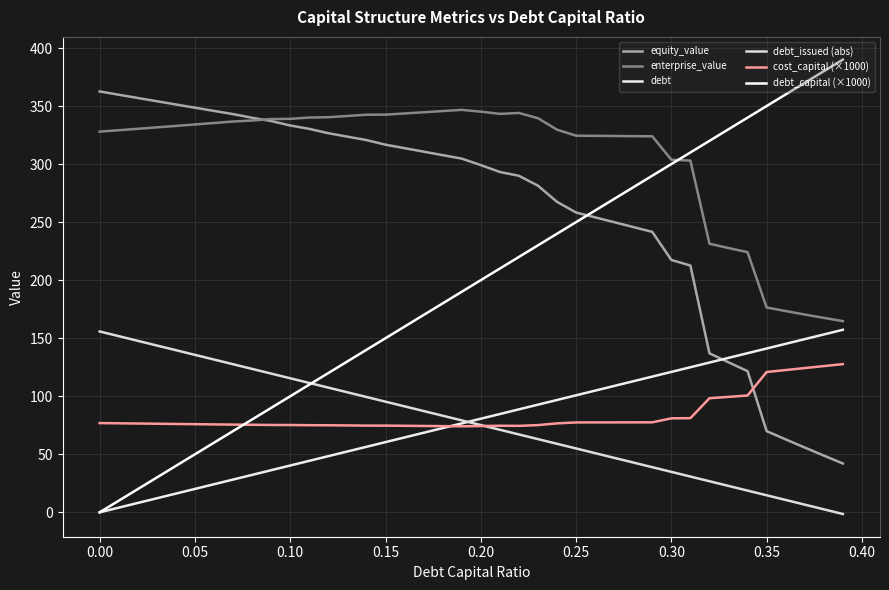

How many lines are shown in the chart?

6